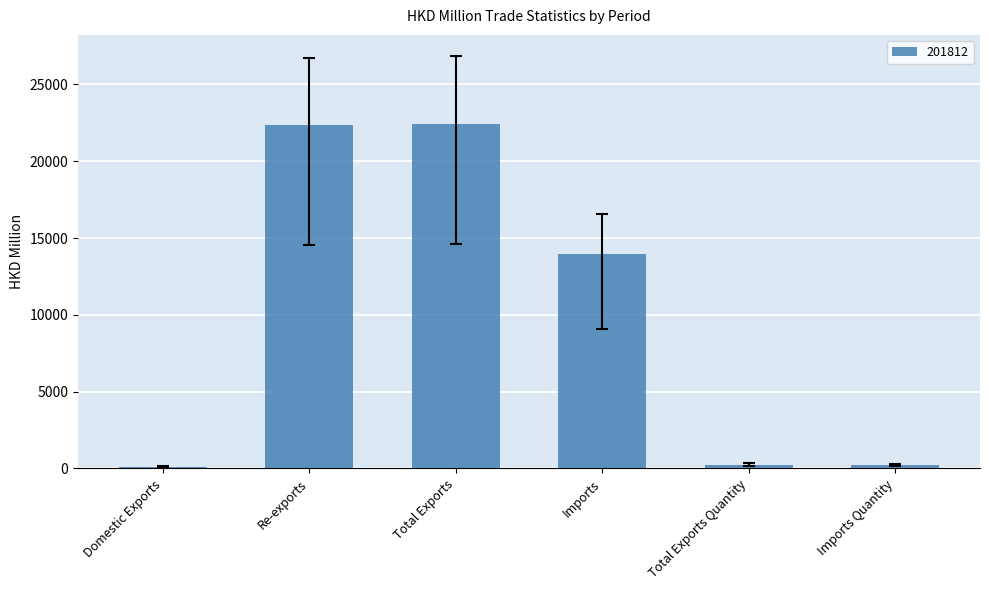

Is it true that the value at Imports is 13930.7?

True